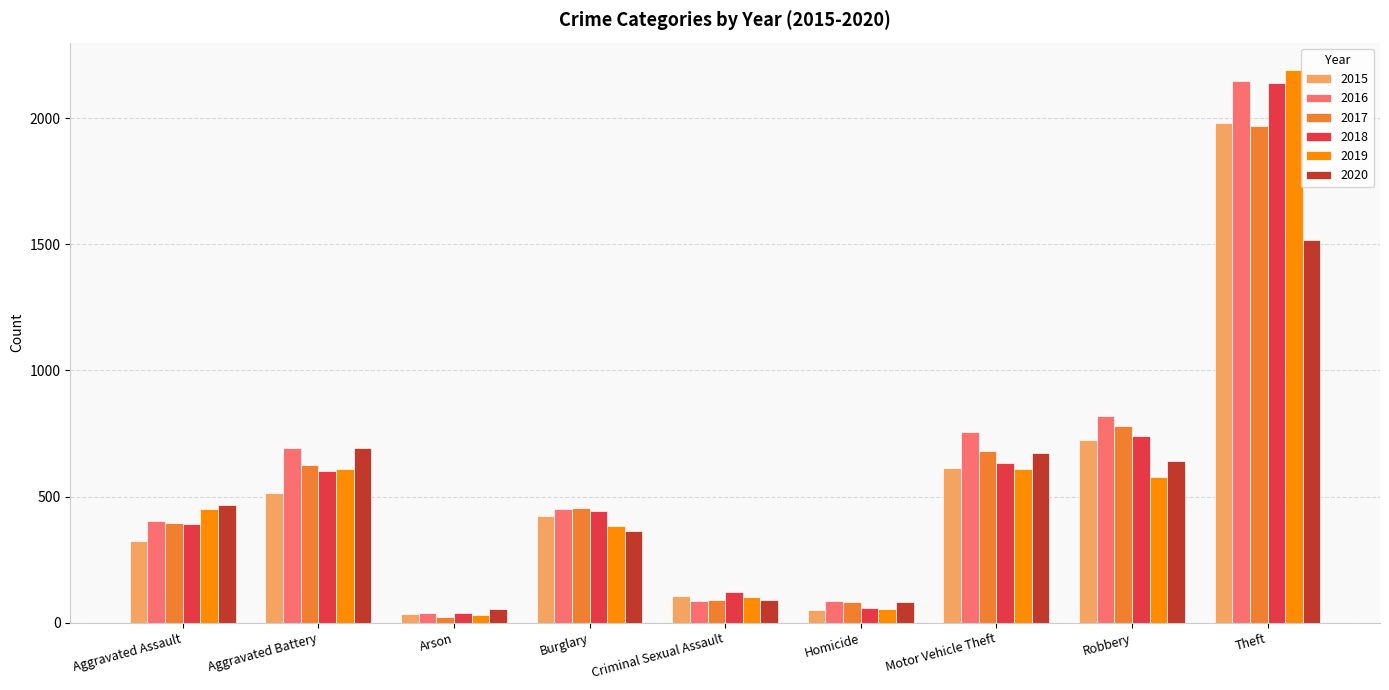

Between Burglary and Theft, which series saw the biggest shift?

2019